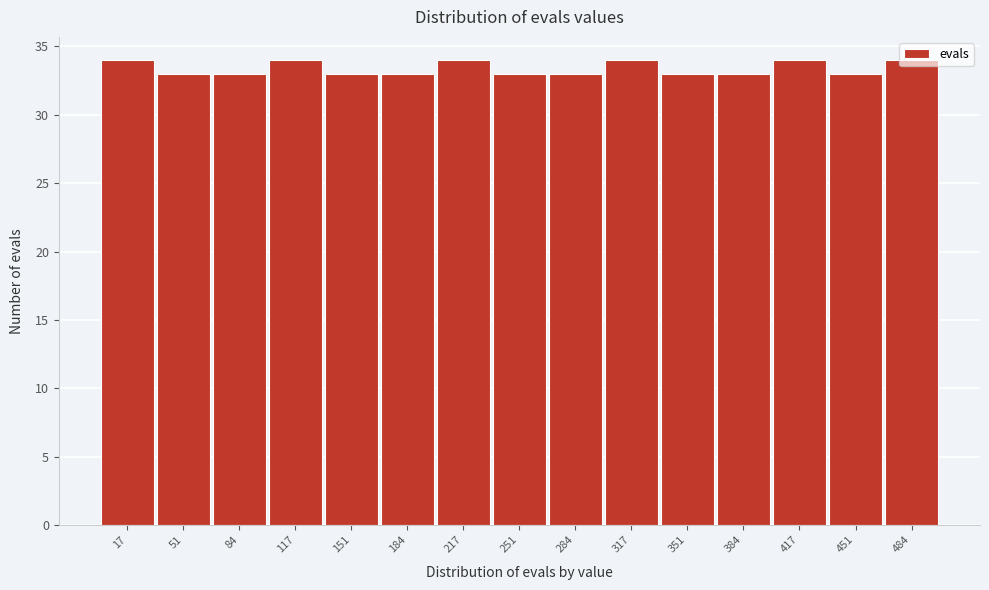

How tall is the bar that spans 435 to 470 on the x-axis? Neither the bar edges nor the heights are printed on the chart, so give them approximately, as read against the axes.

33